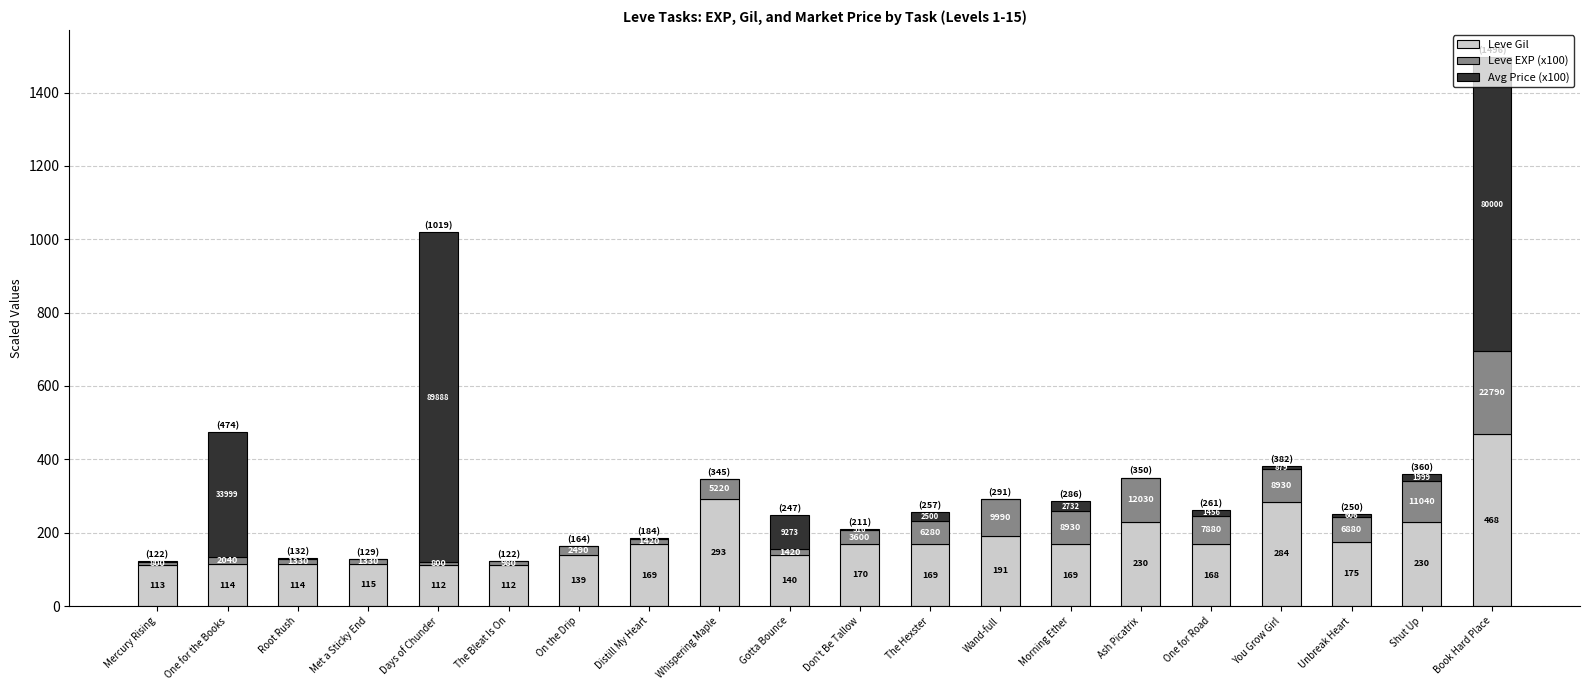

At which label does Avg Price (x100) first exceed 6?

One for the Books